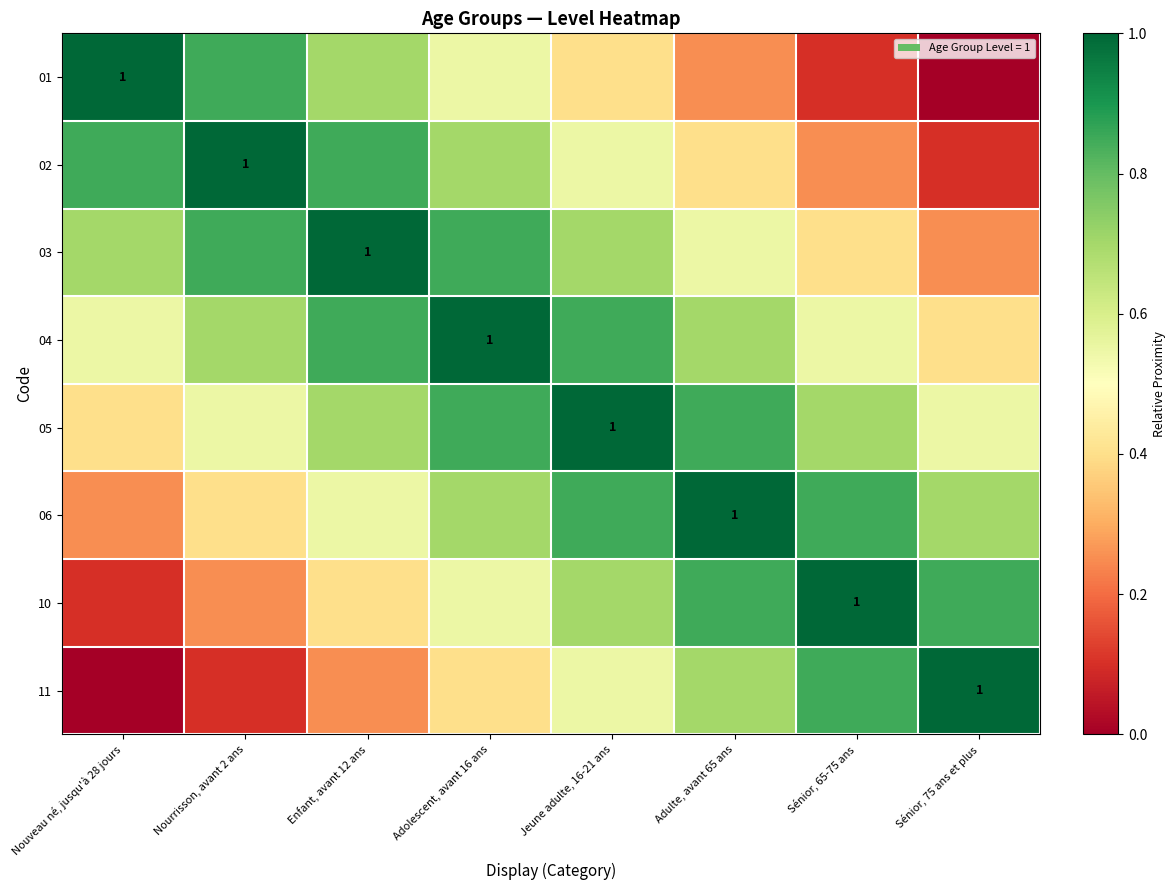

How many categories are shown in the chart?

8